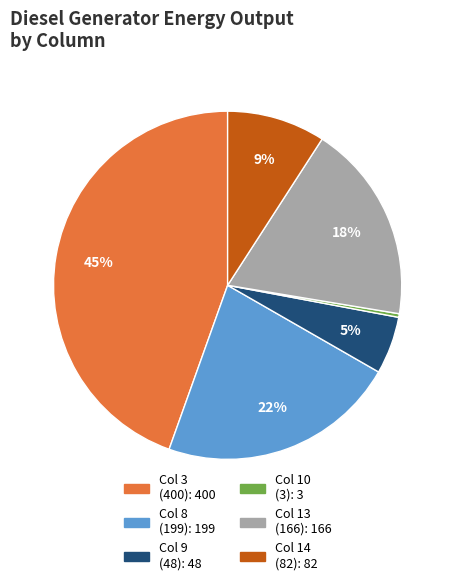

Is there a majority slice in this chart?

No